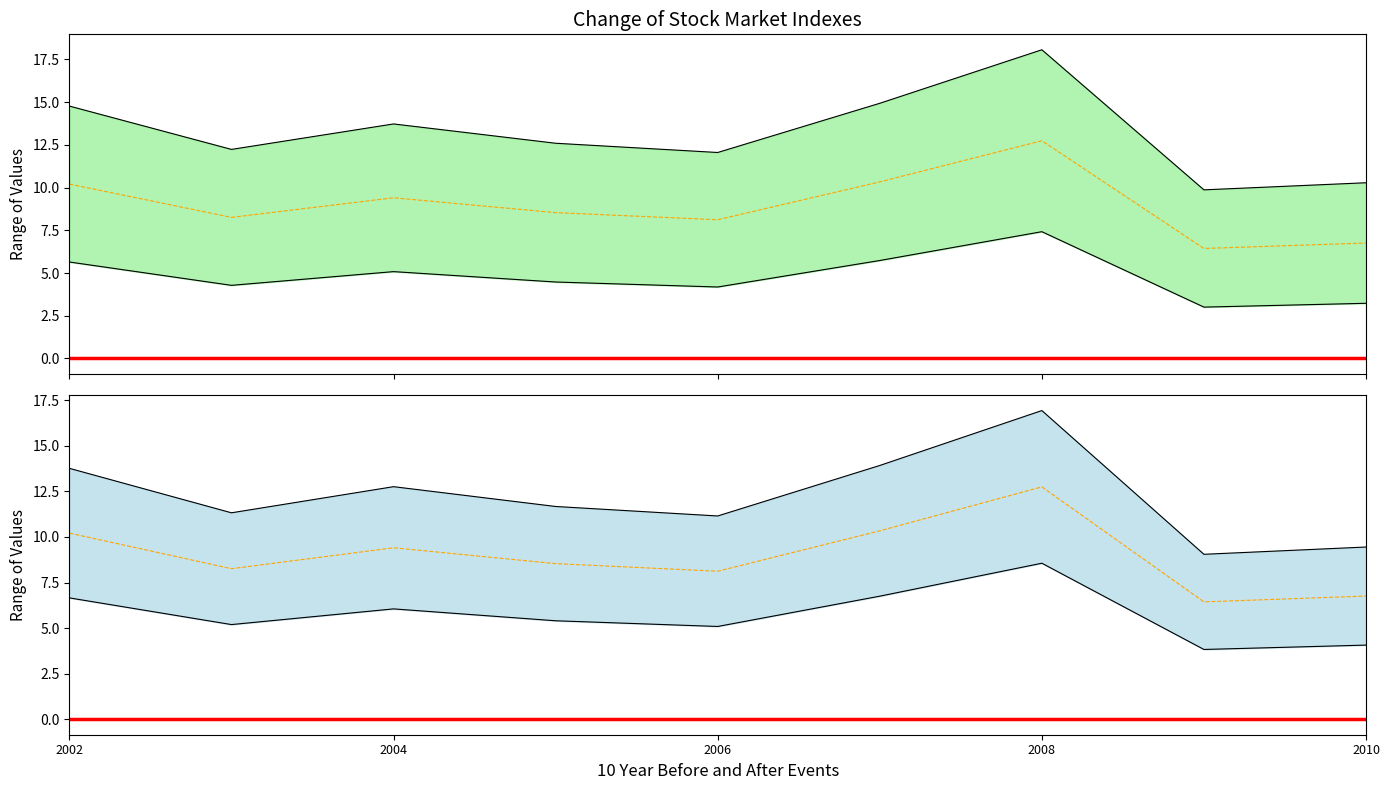

What is the ratio of the value at 2009-01-15 to the value at 2008-01-15?

0.5